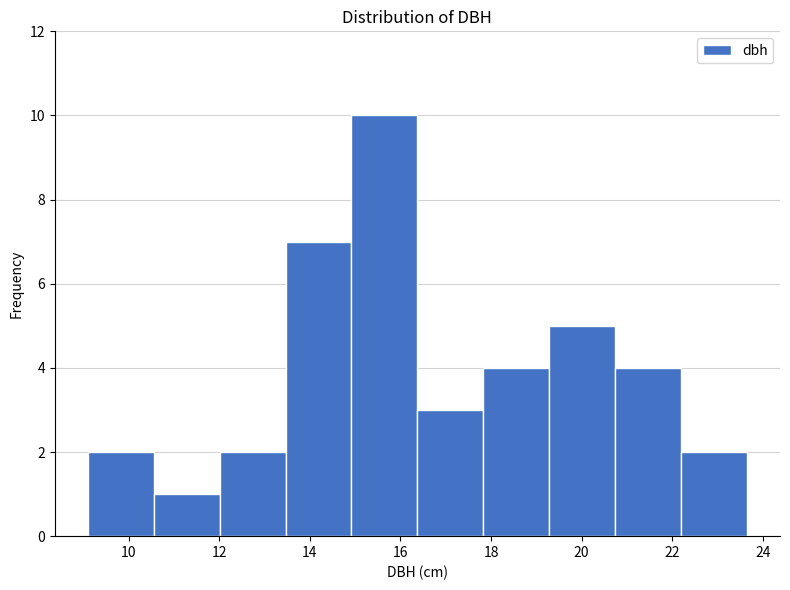

Reading left to right, list every bar in this chart as the range it spans on the x-axis followed by its height. Neither the bar edges nor the heights are printed on the chart, so give them approximately, as read against the axes.

9.2 to 10.6: 2
10.6 to 12.0: 1
12.0 to 13.4: 2
13.4 to 15.0: 7
15.0 to 16.4: 10
16.4 to 17.8: 3
17.8 to 19.2: 4
19.2 to 20.8: 5
20.8 to 22.2: 4
22.2 to 23.6: 2